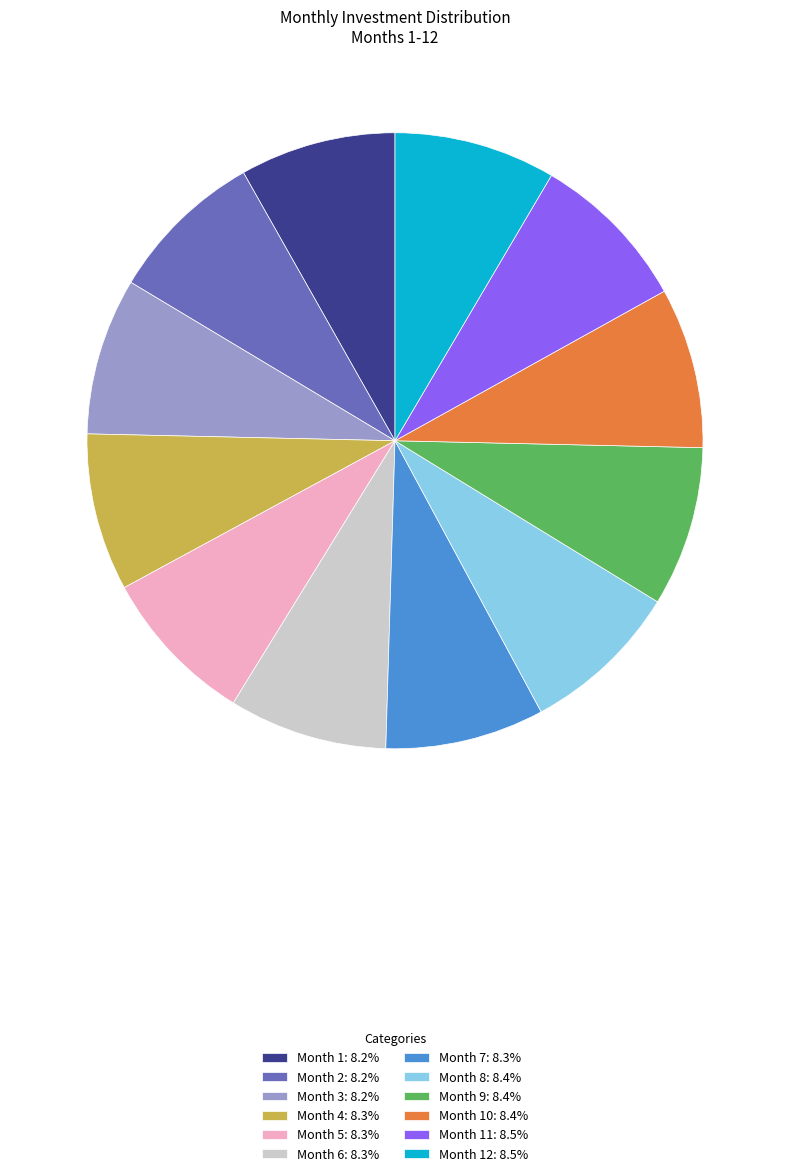

What is the ratio of the value at Month 12: 8.5% to the value at Month 4: 8.3%?

1.0